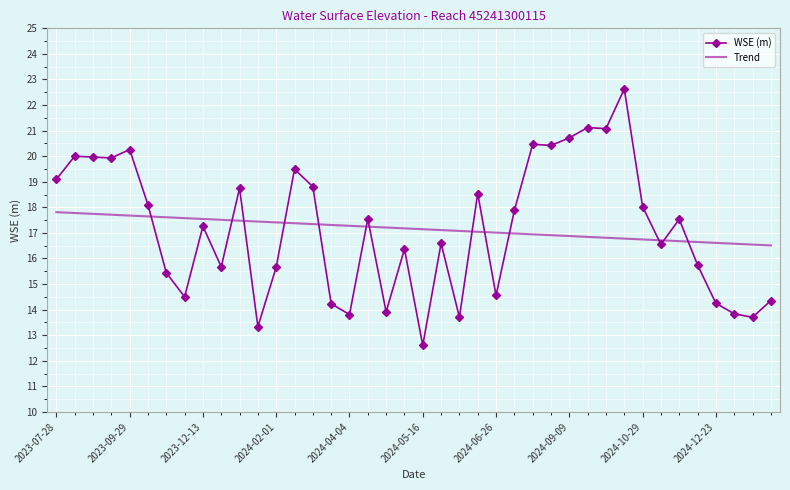

What is the greatest value displayed?

22.6